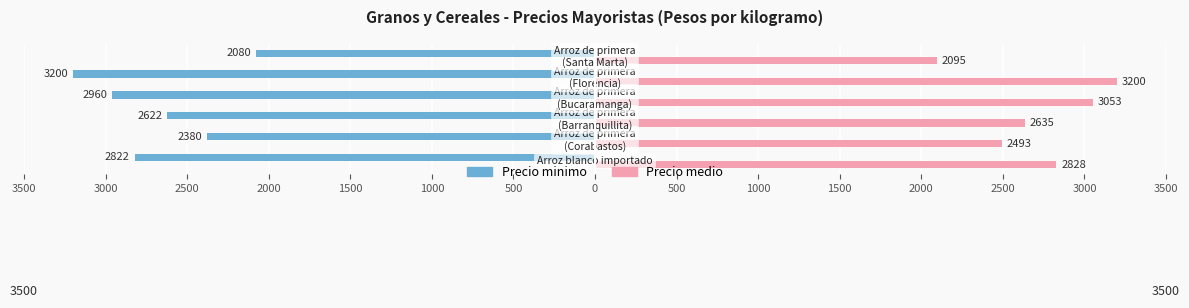

What are all the series names shown in the legend?

Precio minimo, Precio medio